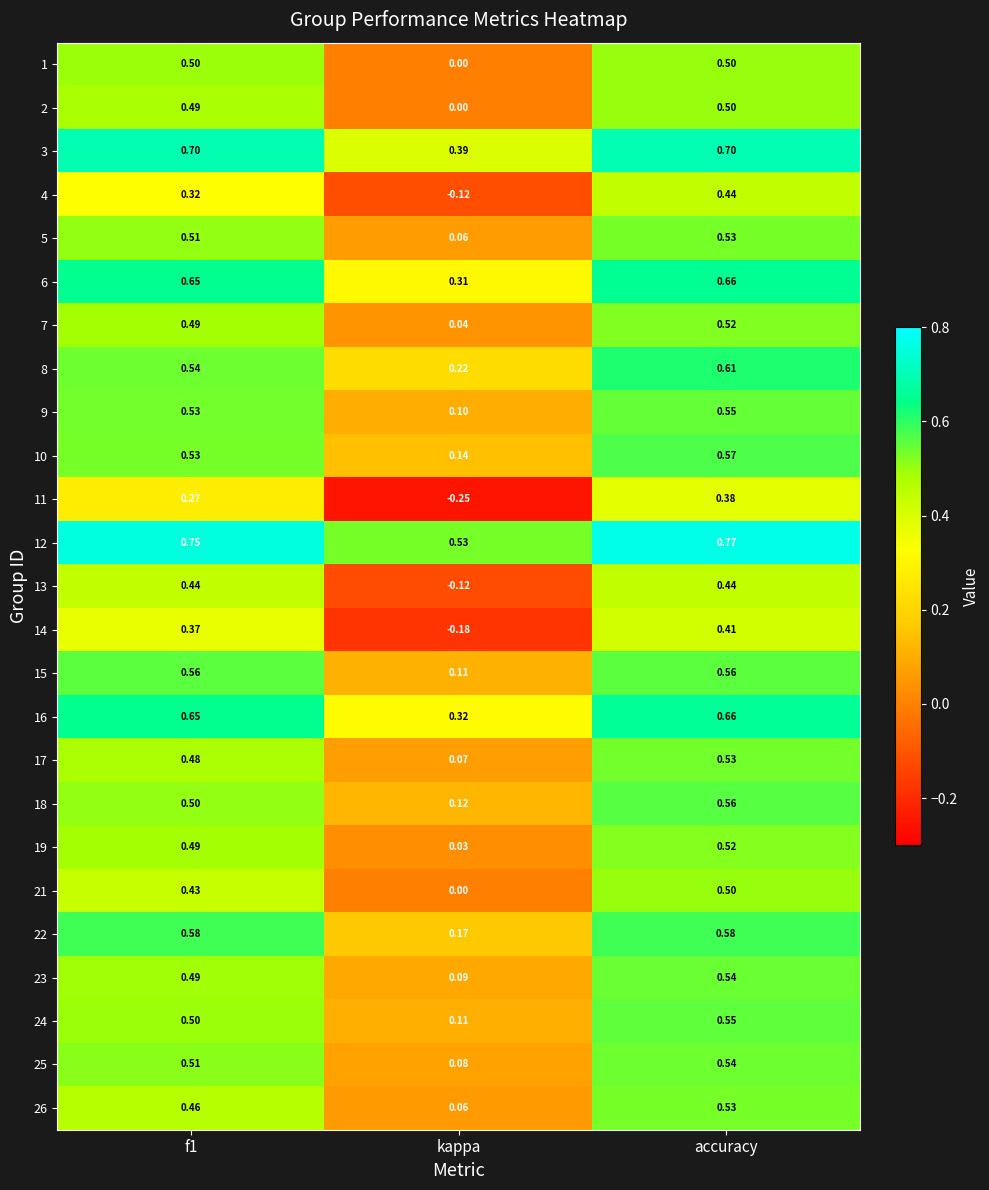

How many distinct data groups are displayed?

25